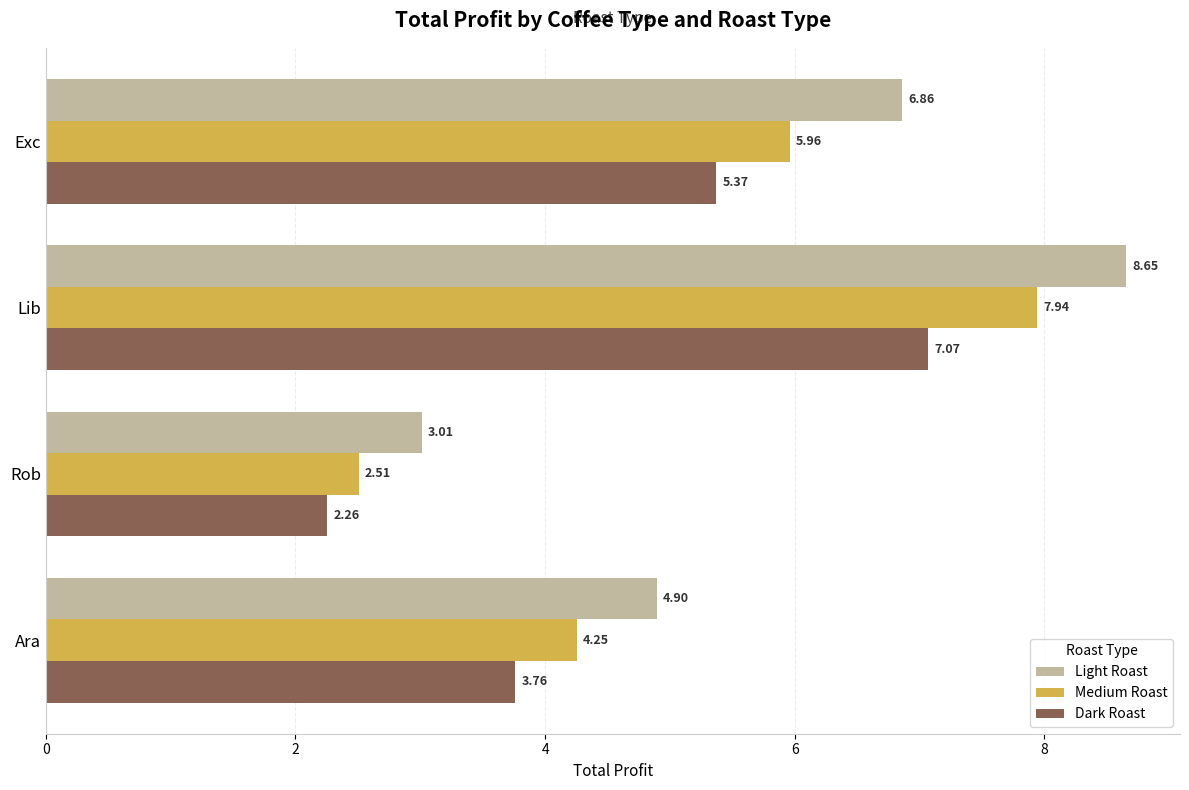

Which series has the largest total across all categories?

Light Roast